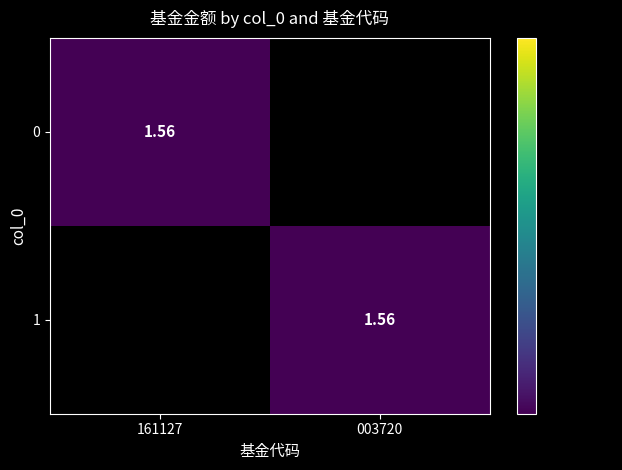

Which has a higher value, 003720 or 161127?

161127